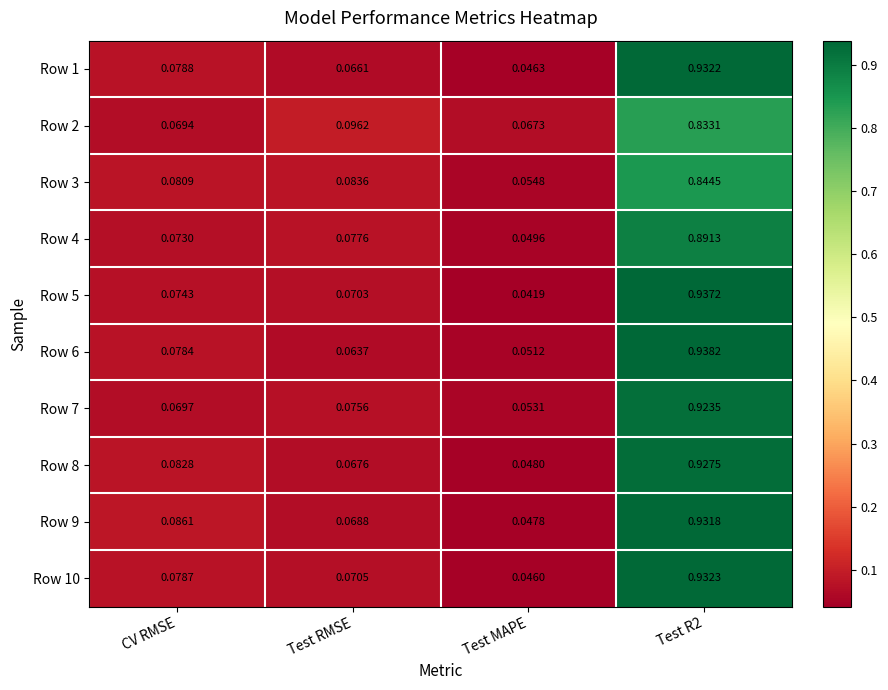

Is the value of Row 9 at Test R2 greater than the value of Row 6 at Test RMSE?

Yes